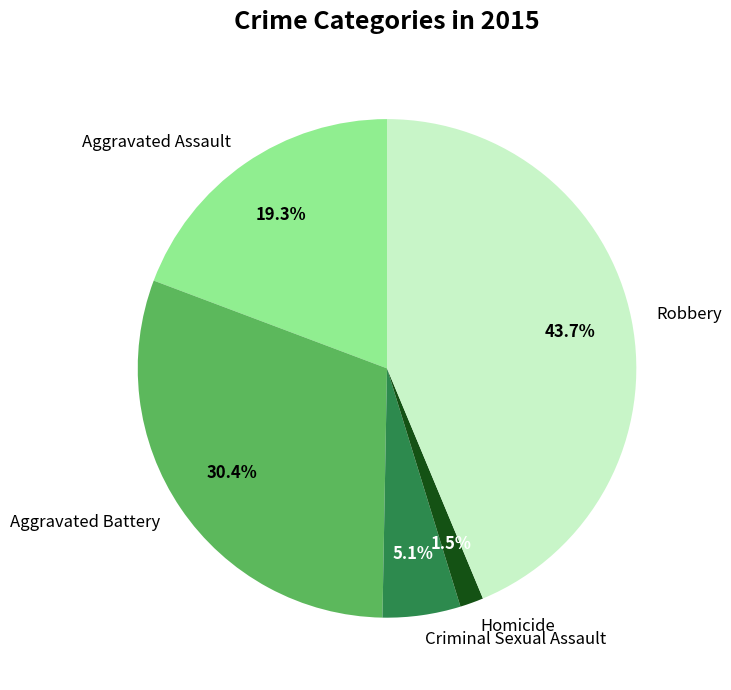

What percentage is NOT represented by Criminal Sexual Assault?

94.9%